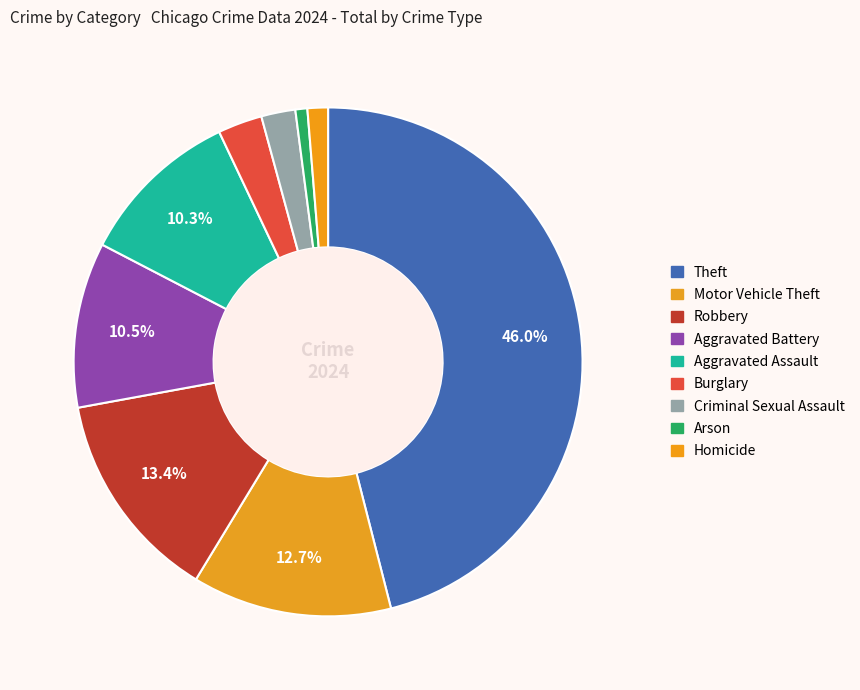

What percentage is the Arson slice, to the nearest percent?

1%